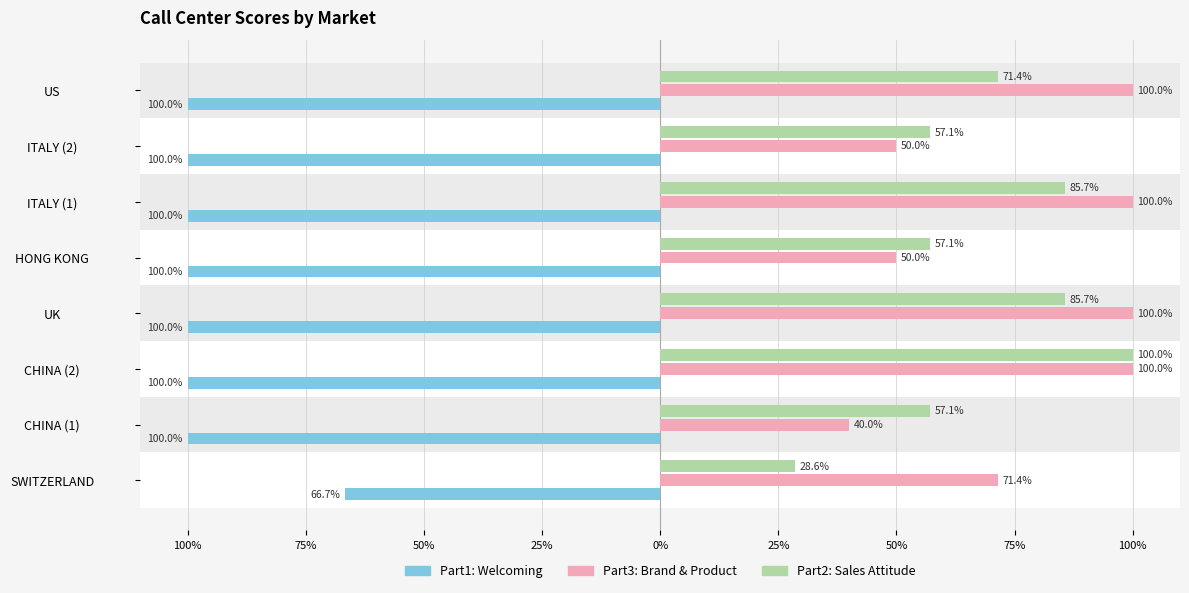

What are all the series names shown in the legend?

Part1: Welcoming, Part3: Brand & Product, Part2: Sales Attitude